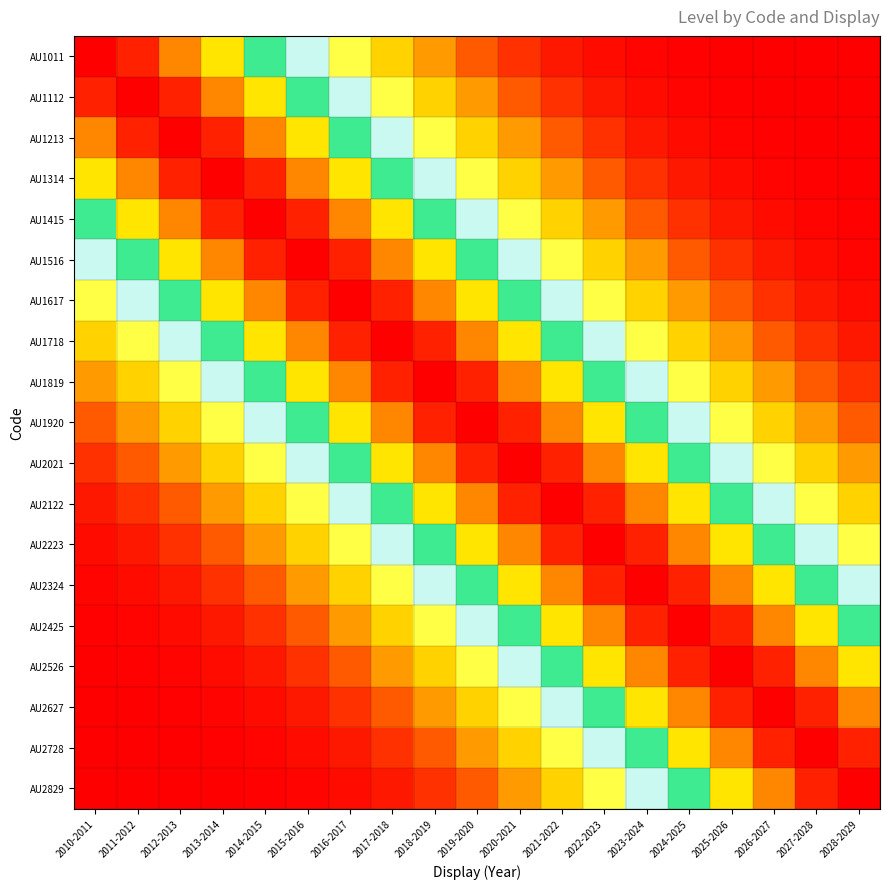

Reading left to right, list all the values displayed in this chart.

AU1011: 2010-2011=1.0	2011-2012=1.0	2012-2013=0.9	2013-2014=0.8	2014-2015=0.6	2015-2016=0.5	2016-2017=0.3	2017-2018=0.2	2018-2019=0.1	2019-2020=0.1	2020-2021=0.0	2021-2022=0.0	2022-2023=0.0	2023-2024=0.0	2024-2025=0.0	2025-2026=0.0	2026-2027=0.0	2027-2028=0.0	2028-2029=0.0
AU1112: 2010-2011=1.0	2011-2012=1.0	2012-2013=1.0	2013-2014=0.9	2014-2015=0.8	2015-2016=0.6	2016-2017=0.5	2017-2018=0.3	2018-2019=0.2	2019-2020=0.1	2020-2021=0.1	2021-2022=0.0	2022-2023=0.0	2023-2024=0.0	2024-2025=0.0	2025-2026=0.0	2026-2027=0.0	2027-2028=0.0	2028-2029=0.0
AU1213: 2010-2011=0.9	2011-2012=1.0	2012-2013=1.0	2013-2014=1.0	2014-2015=0.9	2015-2016=0.8	2016-2017=0.6	2017-2018=0.5	2018-2019=0.3	2019-2020=0.2	2020-2021=0.1	2021-2022=0.1	2022-2023=0.0	2023-2024=0.0	2024-2025=0.0	2025-2026=0.0	2026-2027=0.0	2027-2028=0.0	2028-2029=0.0
AU1314: 2010-2011=0.8	2011-2012=0.9	2012-2013=1.0	2013-2014=1.0	2014-2015=1.0	2015-2016=0.9	2016-2017=0.8	2017-2018=0.6	2018-2019=0.5	2019-2020=0.3	2020-2021=0.2	2021-2022=0.1	2022-2023=0.1	2023-2024=0.0	2024-2025=0.0	2025-2026=0.0	2026-2027=0.0	2027-2028=0.0	2028-2029=0.0
AU1415: 2010-2011=0.6	2011-2012=0.8	2012-2013=0.9	2013-2014=1.0	2014-2015=1.0	2015-2016=1.0	2016-2017=0.9	2017-2018=0.8	2018-2019=0.6	2019-2020=0.5	2020-2021=0.3	2021-2022=0.2	2022-2023=0.1	2023-2024=0.1	2024-2025=0.0	2025-2026=0.0	2026-2027=0.0	2027-2028=0.0	2028-2029=0.0
AU1516: 2010-2011=0.5	2011-2012=0.6	2012-2013=0.8	2013-2014=0.9	2014-2015=1.0	2015-2016=1.0	2016-2017=1.0	2017-2018=0.9	2018-2019=0.8	2019-2020=0.6	2020-2021=0.5	2021-2022=0.3	2022-2023=0.2	2023-2024=0.1	2024-2025=0.1	2025-2026=0.0	2026-2027=0.0	2027-2028=0.0	2028-2029=0.0
AU1617: 2010-2011=0.3	2011-2012=0.5	2012-2013=0.6	2013-2014=0.8	2014-2015=0.9	2015-2016=1.0	2016-2017=1.0	2017-2018=1.0	2018-2019=0.9	2019-2020=0.8	2020-2021=0.6	2021-2022=0.5	2022-2023=0.3	2023-2024=0.2	2024-2025=0.1	2025-2026=0.1	2026-2027=0.0	2027-2028=0.0	2028-2029=0.0
AU1718: 2010-2011=0.2	2011-2012=0.3	2012-2013=0.5	2013-2014=0.6	2014-2015=0.8	2015-2016=0.9	2016-2017=1.0	2017-2018=1.0	2018-2019=1.0	2019-2020=0.9	2020-2021=0.8	2021-2022=0.6	2022-2023=0.5	2023-2024=0.3	2024-2025=0.2	2025-2026=0.1	2026-2027=0.1	2027-2028=0.0	2028-2029=0.0
AU1819: 2010-2011=0.1	2011-2012=0.2	2012-2013=0.3	2013-2014=0.5	2014-2015=0.6	2015-2016=0.8	2016-2017=0.9	2017-2018=1.0	2018-2019=1.0	2019-2020=1.0	2020-2021=0.9	2021-2022=0.8	2022-2023=0.6	2023-2024=0.5	2024-2025=0.3	2025-2026=0.2	2026-2027=0.1	2027-2028=0.1	2028-2029=0.0
AU1920: 2010-2011=0.1	2011-2012=0.1	2012-2013=0.2	2013-2014=0.3	2014-2015=0.5	2015-2016=0.6	2016-2017=0.8	2017-2018=0.9	2018-2019=1.0	2019-2020=1.0	2020-2021=1.0	2021-2022=0.9	2022-2023=0.8	2023-2024=0.6	2024-2025=0.5	2025-2026=0.3	2026-2027=0.2	2027-2028=0.1	2028-2029=0.1
AU2021: 2010-2011=0.0	2011-2012=0.1	2012-2013=0.1	2013-2014=0.2	2014-2015=0.3	2015-2016=0.5	2016-2017=0.6	2017-2018=0.8	2018-2019=0.9	2019-2020=1.0	2020-2021=1.0	2021-2022=1.0	2022-2023=0.9	2023-2024=0.8	2024-2025=0.6	2025-2026=0.5	2026-2027=0.3	2027-2028=0.2	2028-2029=0.1
AU2122: 2010-2011=0.0	2011-2012=0.0	2012-2013=0.1	2013-2014=0.1	2014-2015=0.2	2015-2016=0.3	2016-2017=0.5	2017-2018=0.6	2018-2019=0.8	2019-2020=0.9	2020-2021=1.0	2021-2022=1.0	2022-2023=1.0	2023-2024=0.9	2024-2025=0.8	2025-2026=0.6	2026-2027=0.5	2027-2028=0.3	2028-2029=0.2
AU2223: 2010-2011=0.0	2011-2012=0.0	2012-2013=0.0	2013-2014=0.1	2014-2015=0.1	2015-2016=0.2	2016-2017=0.3	2017-2018=0.5	2018-2019=0.6	2019-2020=0.8	2020-2021=0.9	2021-2022=1.0	2022-2023=1.0	2023-2024=1.0	2024-2025=0.9	2025-2026=0.8	2026-2027=0.6	2027-2028=0.5	2028-2029=0.3
AU2324: 2010-2011=0.0	2011-2012=0.0	2012-2013=0.0	2013-2014=0.0	2014-2015=0.1	2015-2016=0.1	2016-2017=0.2	2017-2018=0.3	2018-2019=0.5	2019-2020=0.6	2020-2021=0.8	2021-2022=0.9	2022-2023=1.0	2023-2024=1.0	2024-2025=1.0	2025-2026=0.9	2026-2027=0.8	2027-2028=0.6	2028-2029=0.5
AU2425: 2010-2011=0.0	2011-2012=0.0	2012-2013=0.0	2013-2014=0.0	2014-2015=0.0	2015-2016=0.1	2016-2017=0.1	2017-2018=0.2	2018-2019=0.3	2019-2020=0.5	2020-2021=0.6	2021-2022=0.8	2022-2023=0.9	2023-2024=1.0	2024-2025=1.0	2025-2026=1.0	2026-2027=0.9	2027-2028=0.8	2028-2029=0.6
AU2526: 2010-2011=0.0	2011-2012=0.0	2012-2013=0.0	2013-2014=0.0	2014-2015=0.0	2015-2016=0.0	2016-2017=0.1	2017-2018=0.1	2018-2019=0.2	2019-2020=0.3	2020-2021=0.5	2021-2022=0.6	2022-2023=0.8	2023-2024=0.9	2024-2025=1.0	2025-2026=1.0	2026-2027=1.0	2027-2028=0.9	2028-2029=0.8
AU2627: 2010-2011=0.0	2011-2012=0.0	2012-2013=0.0	2013-2014=0.0	2014-2015=0.0	2015-2016=0.0	2016-2017=0.0	2017-2018=0.1	2018-2019=0.1	2019-2020=0.2	2020-2021=0.3	2021-2022=0.5	2022-2023=0.6	2023-2024=0.8	2024-2025=0.9	2025-2026=1.0	2026-2027=1.0	2027-2028=1.0	2028-2029=0.9
AU2728: 2010-2011=0.0	2011-2012=0.0	2012-2013=0.0	2013-2014=0.0	2014-2015=0.0	2015-2016=0.0	2016-2017=0.0	2017-2018=0.0	2018-2019=0.1	2019-2020=0.1	2020-2021=0.2	2021-2022=0.3	2022-2023=0.5	2023-2024=0.6	2024-2025=0.8	2025-2026=0.9	2026-2027=1.0	2027-2028=1.0	2028-2029=1.0
AU2829: 2010-2011=0.0	2011-2012=0.0	2012-2013=0.0	2013-2014=0.0	2014-2015=0.0	2015-2016=0.0	2016-2017=0.0	2017-2018=0.0	2018-2019=0.0	2019-2020=0.1	2020-2021=0.1	2021-2022=0.2	2022-2023=0.3	2023-2024=0.5	2024-2025=0.6	2025-2026=0.8	2026-2027=0.9	2027-2028=1.0	2028-2029=1.0